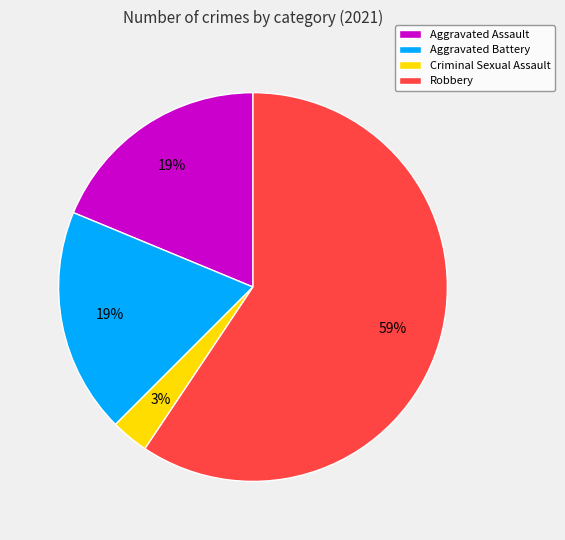

To the nearest percent, what is the average slice percentage?

25%